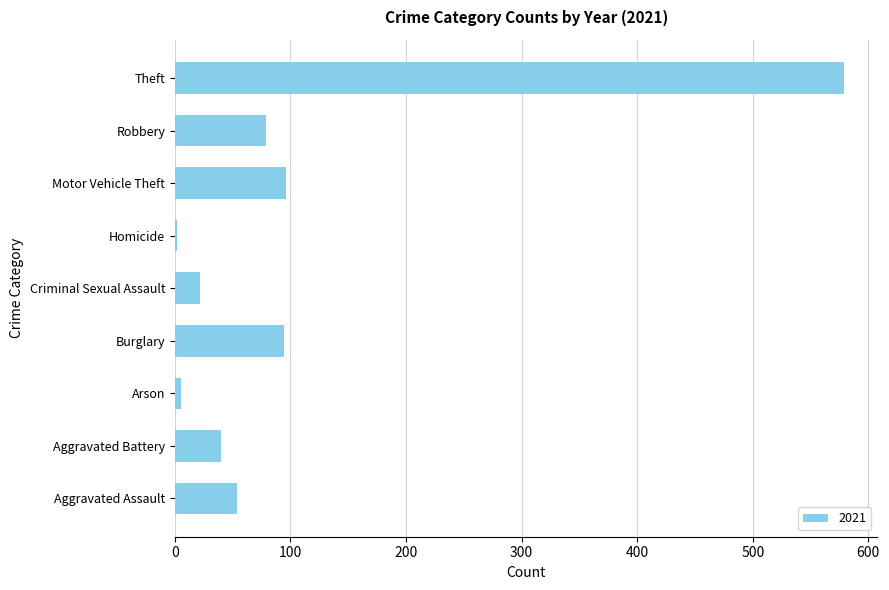

Approximately how many times larger is the value at Burglary compared to Motor Vehicle Theft?

1.0